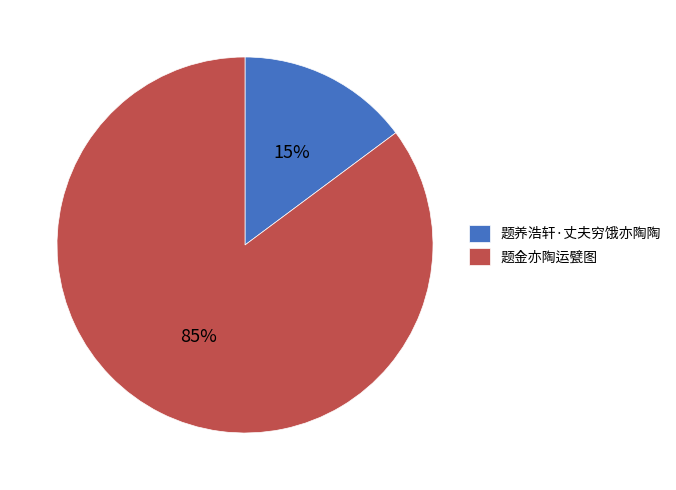

To the nearest percent, what is the combined percentage of 题金亦陶运甓图 and 题养浩轩·丈夫穷饿亦陶陶?

100%